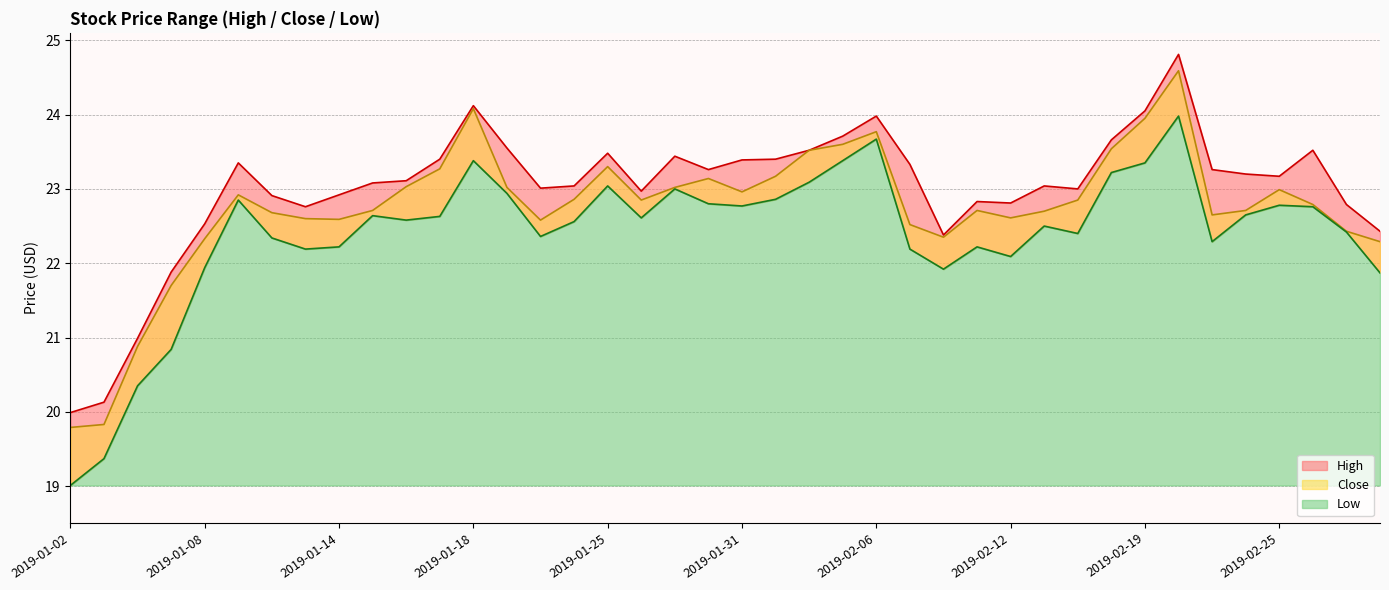

What is the difference between the maximum and minimum values in the Low series?

5.0